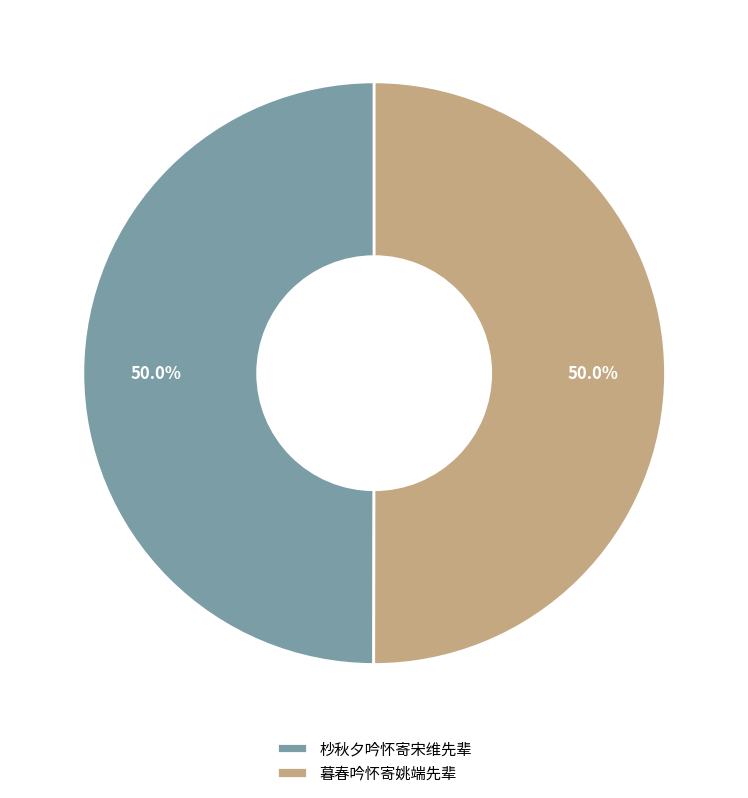

To the nearest percent, what percentage of the pie is 暮春吟怀寄姚端先辈?

50%